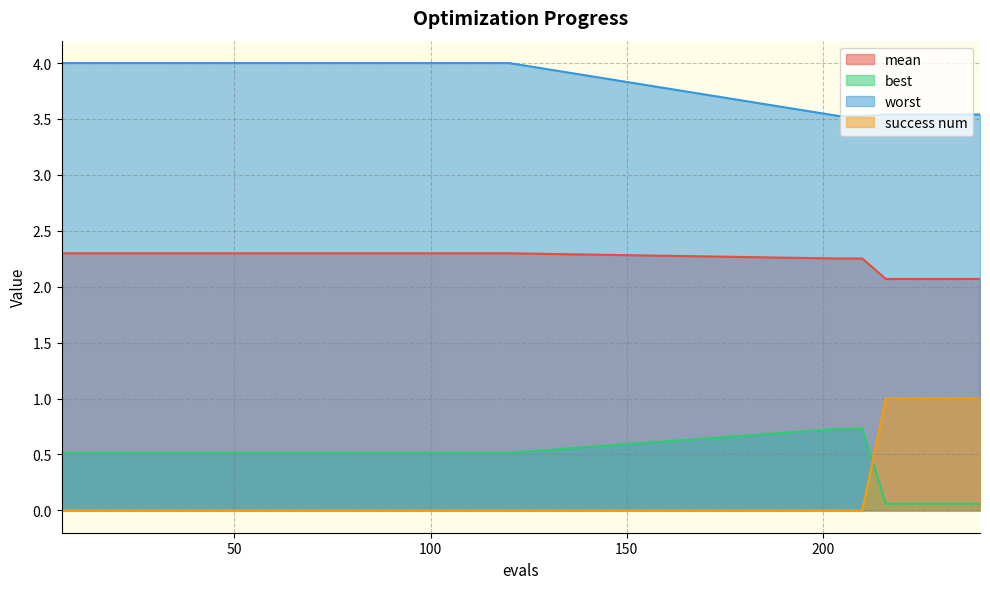

How many categories are shown in the chart?

27